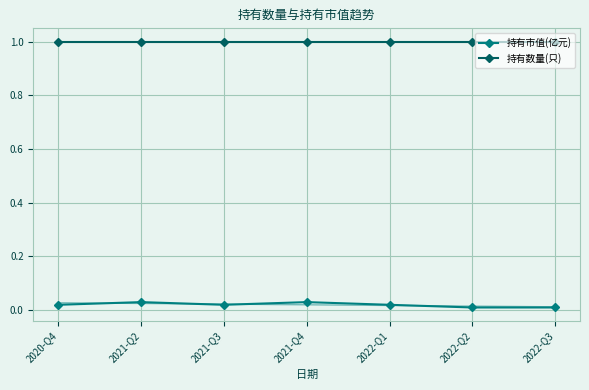

What is the label of the 1st point from the left?

2020-Q4